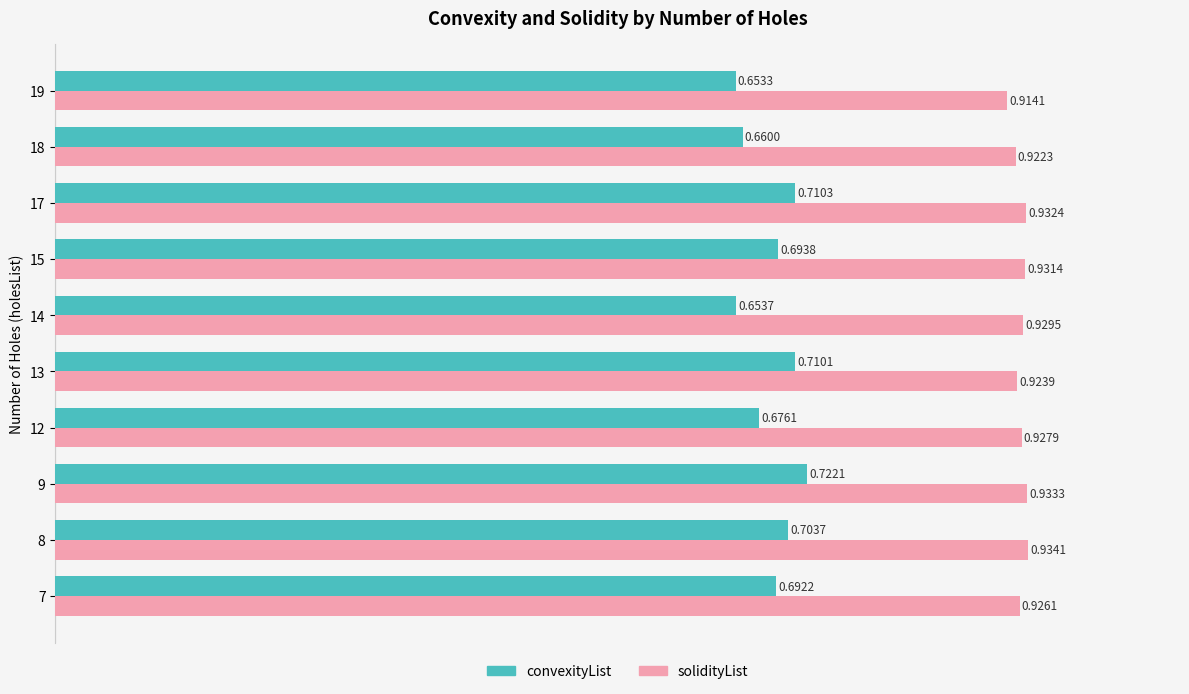

Which series has the widest spread of values?

convexityList